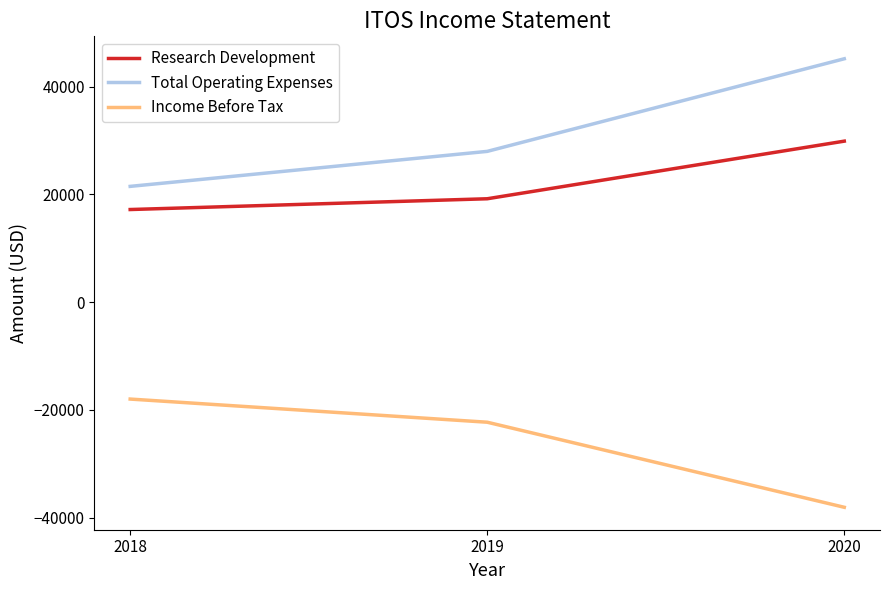

What is the difference between the maximum and minimum values in the Total Operating Expenses series?

23700